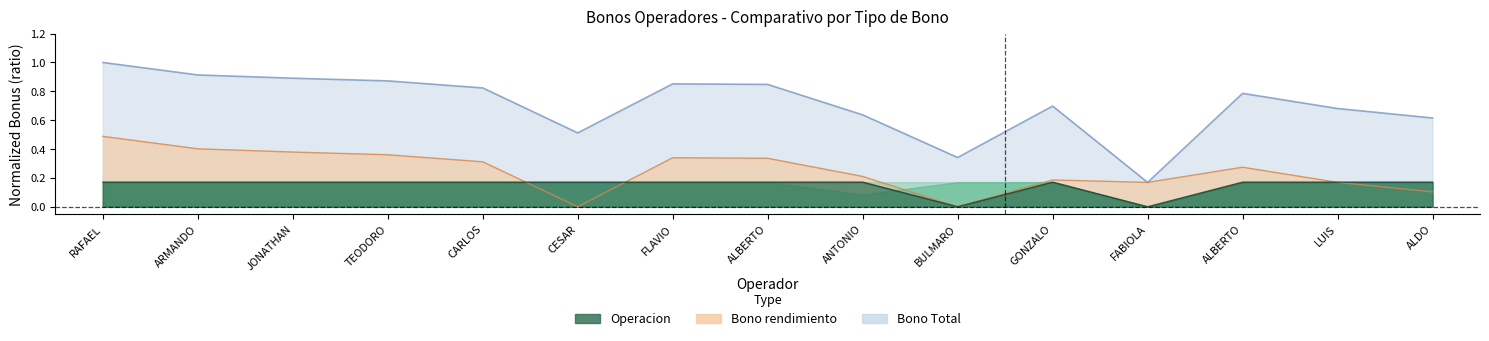

True or false: Bono Total has a value of 0.2 at CESAR.

False